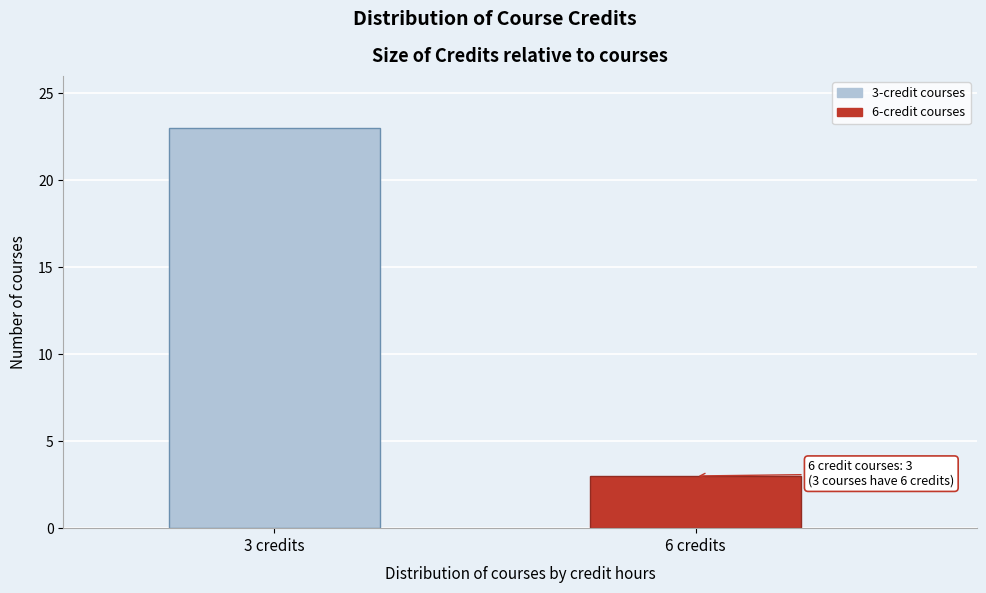

Reading right to left, transcribe all the data shown in this chart.

3	23